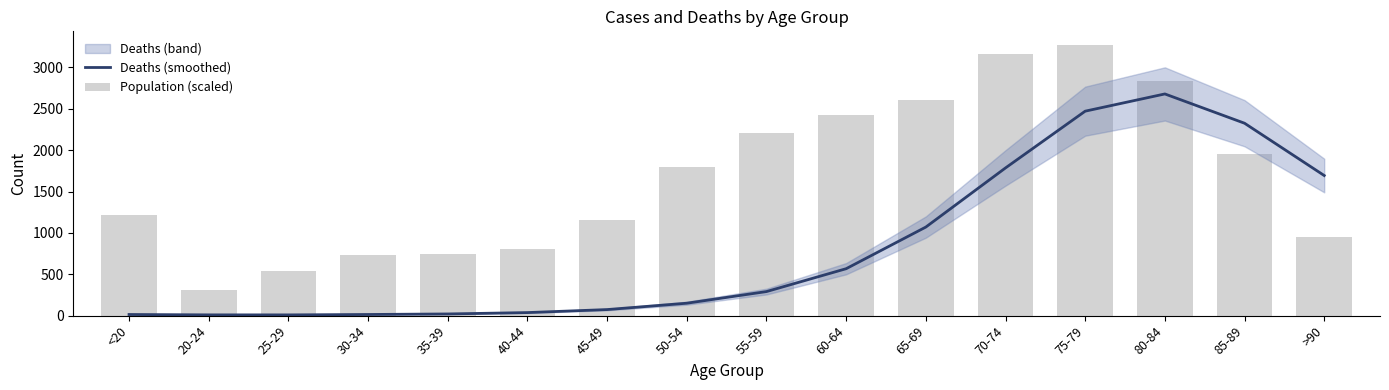

Which series changed the most between 55-59 and 70-74?

Deaths (smoothed)